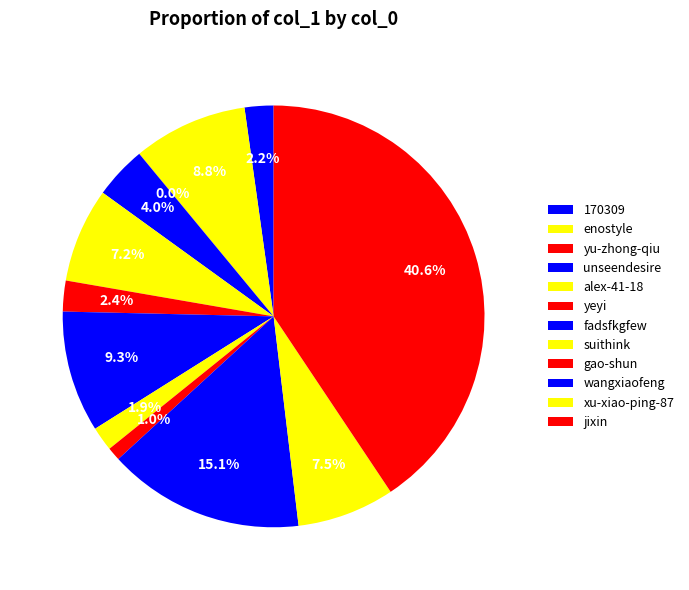

To the nearest percent, what percentage of the pie is alex-41-18?

7%